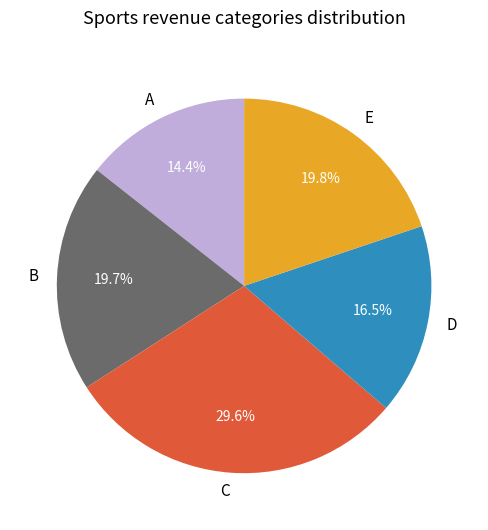

Count the number of slices in the pie.

5